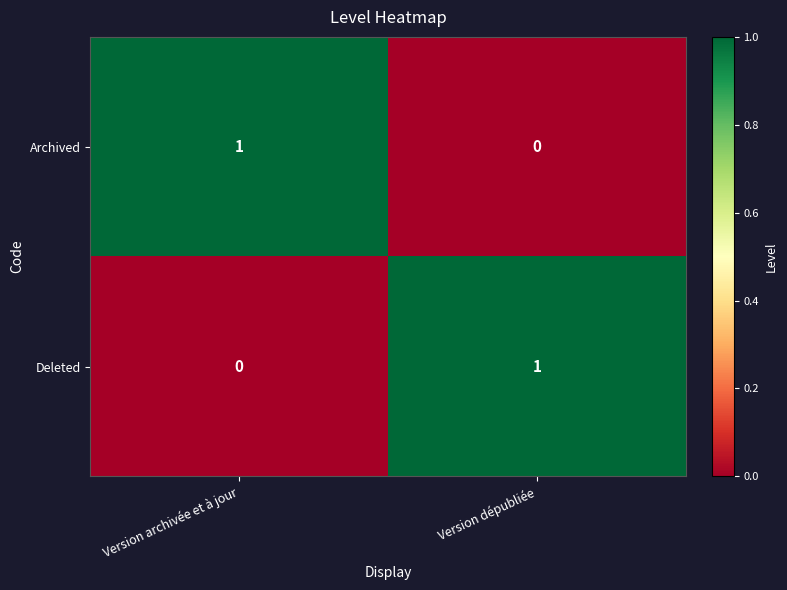

True or false: Deleted has a value of 1 at Version dépubliée.

True